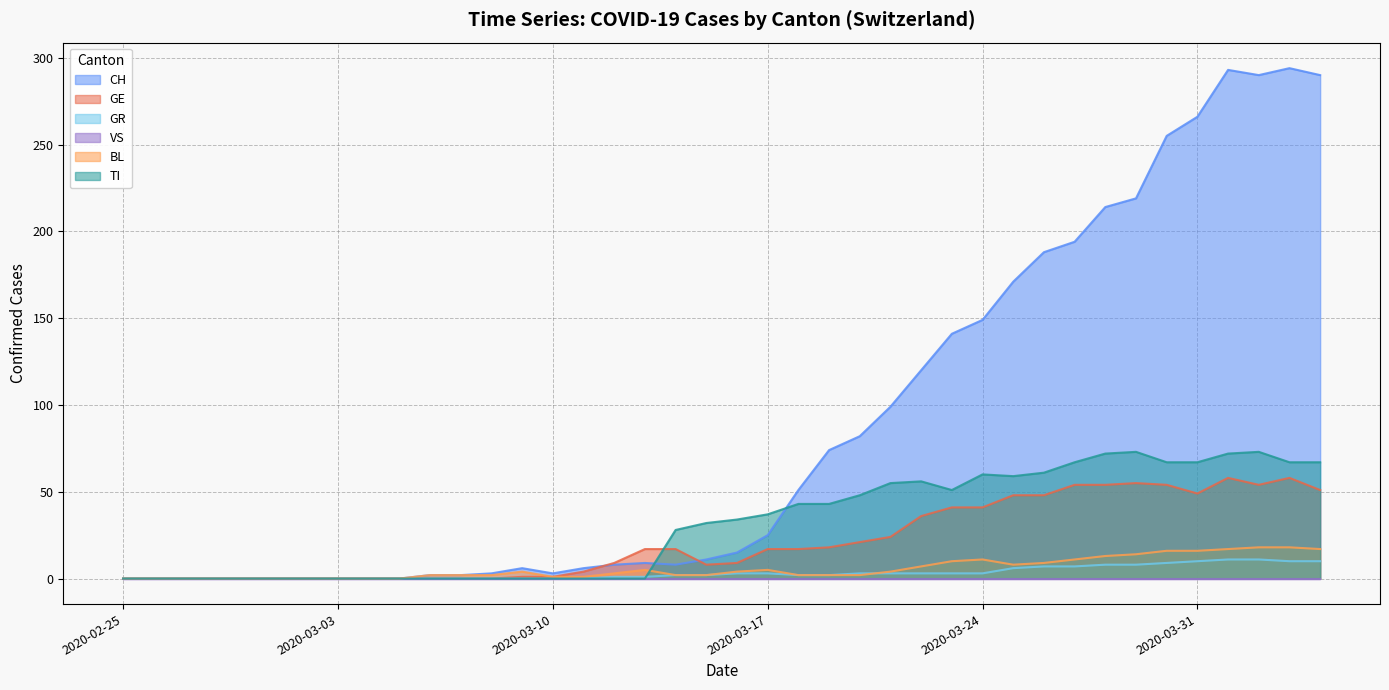

Between which two adjacent categories do GE and TI first intersect?

2020-03-13 and 2020-03-14